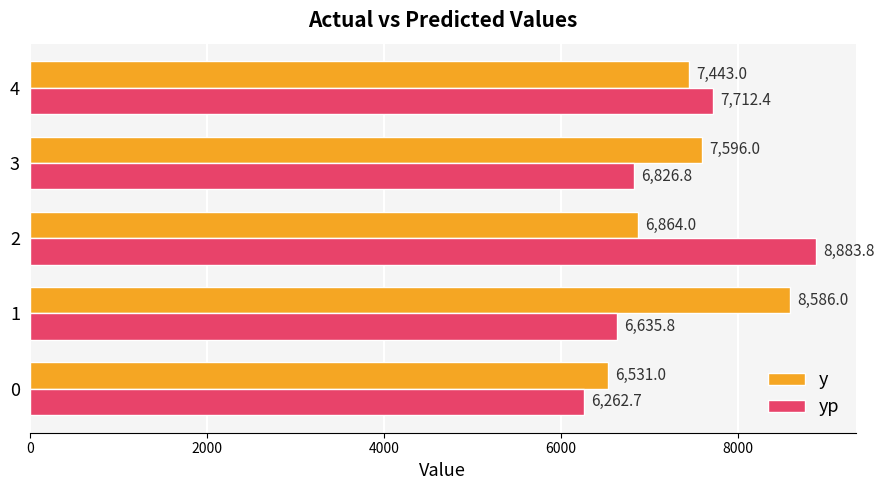

At how many categories does at least one series exceed 6359?

5